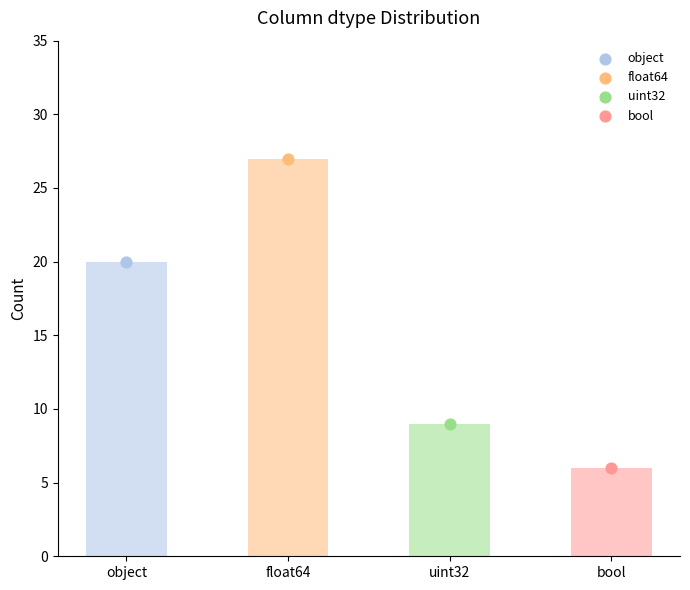

What is the change in value from object to uint32?

-11